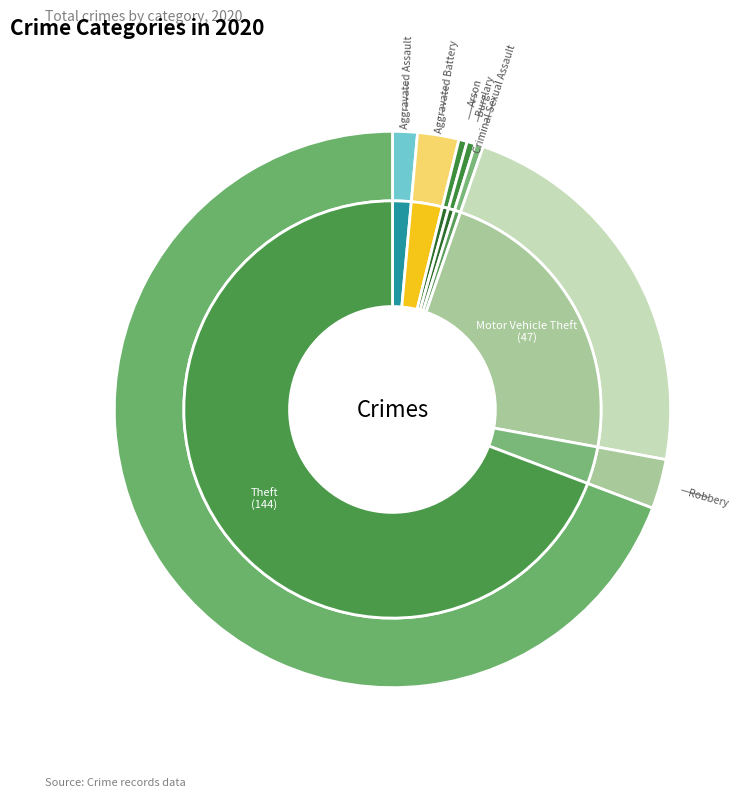

To the nearest percent, what percentage of the pie is Robbery?

3%